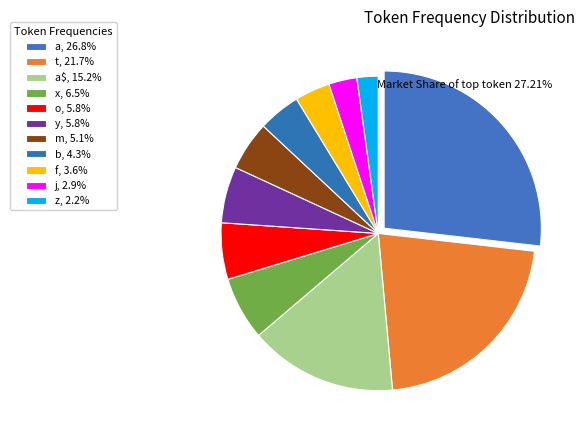

To the nearest percent, what is the average slice percentage?

9%